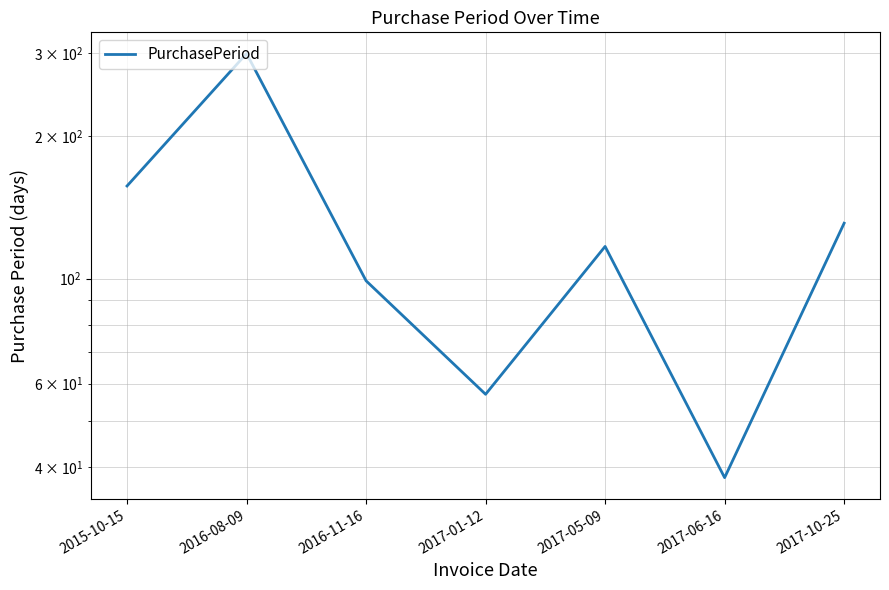

Count the number of categories in the chart.

7